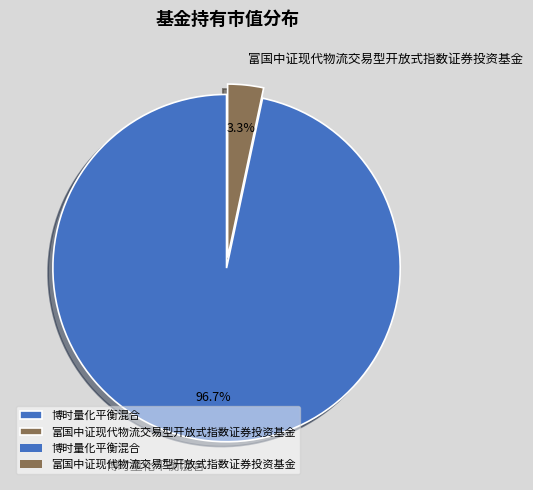

Is there a majority slice in this chart?

Yes